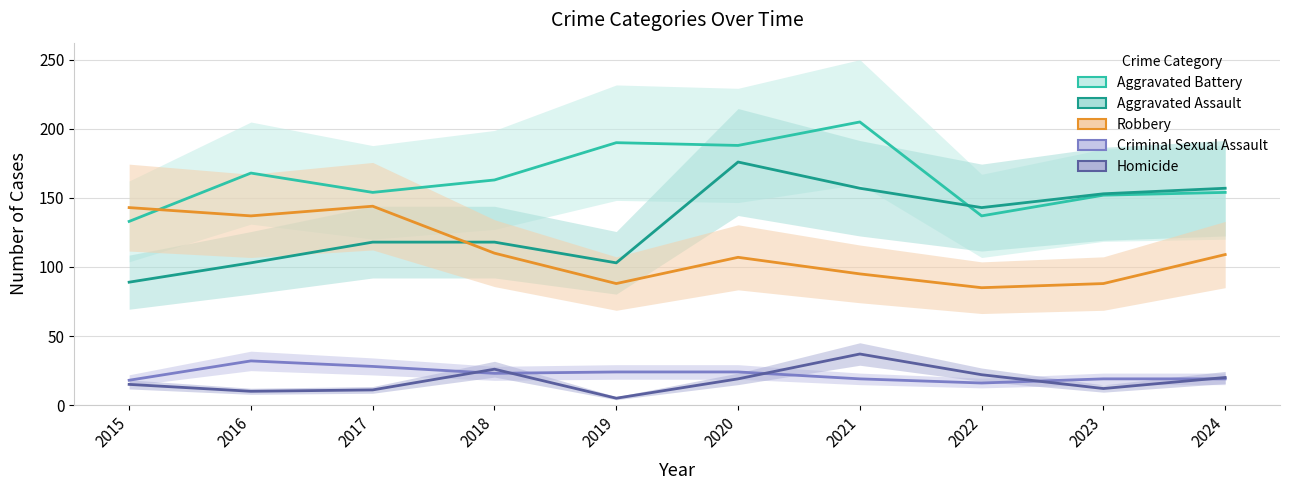

Where is Homicide nearest to the value 21?

2022